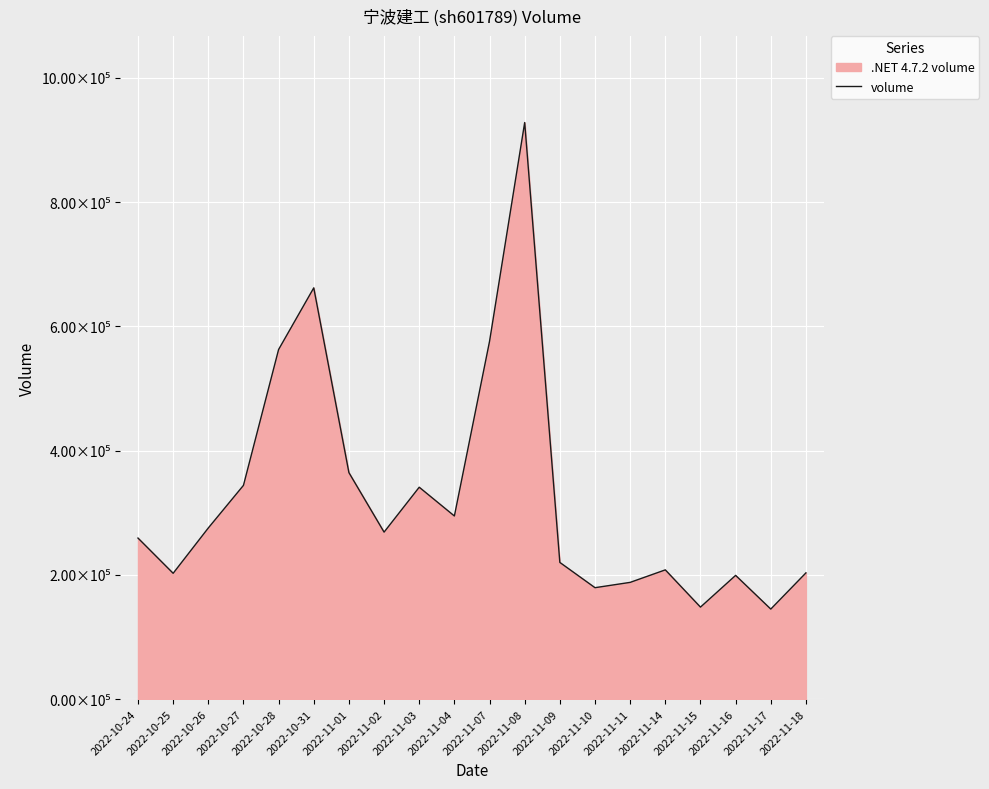

Rank the categories by value from lowest to highest.

2022-11-17, 2022-11-15, 2022-11-10, 2022-11-11, 2022-11-16, 2022-10-25, 2022-11-18, 2022-11-14, 2022-11-09, 2022-10-24, 2022-11-02, 2022-10-26, 2022-11-04, 2022-11-03, 2022-10-27, 2022-11-01, 2022-10-28, 2022-11-07, 2022-10-31, 2022-11-08